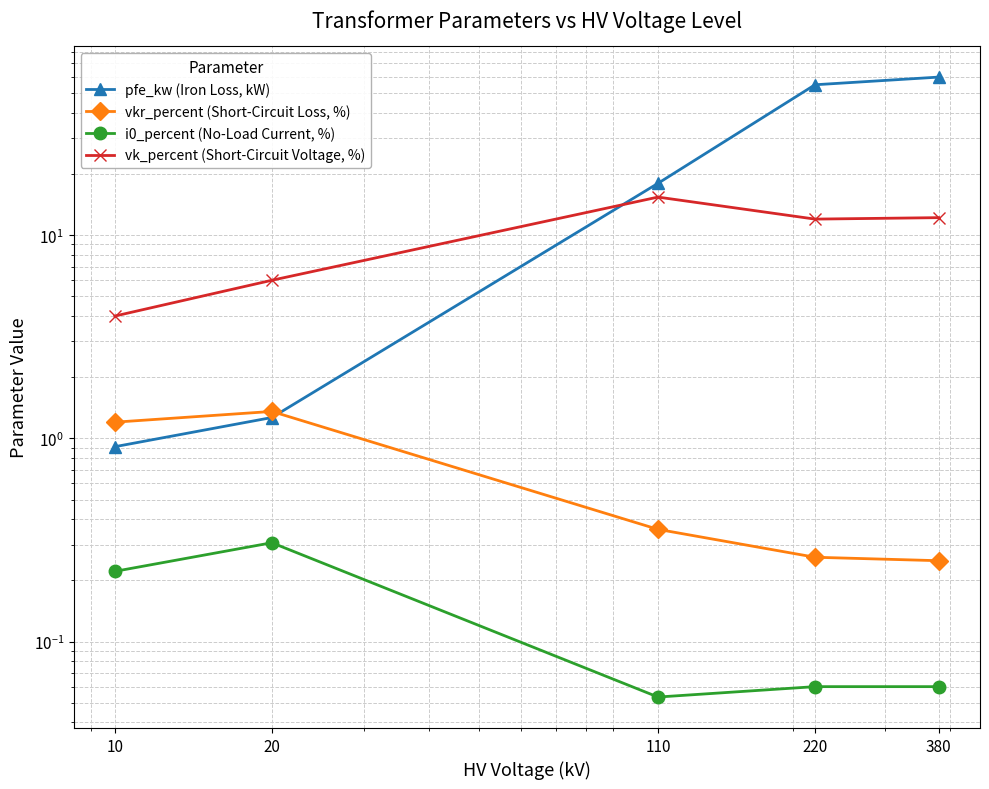

Which series has the widest spread of values?

pfe_kw (Iron Loss, kW)